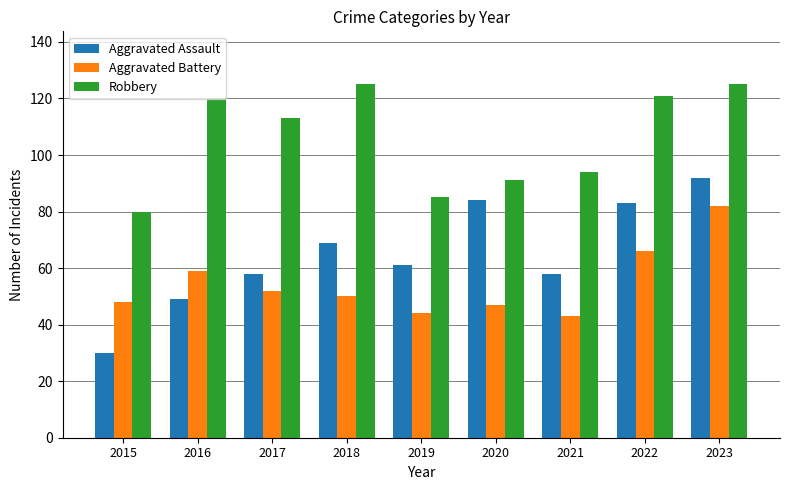

What is the greatest value displayed?

125